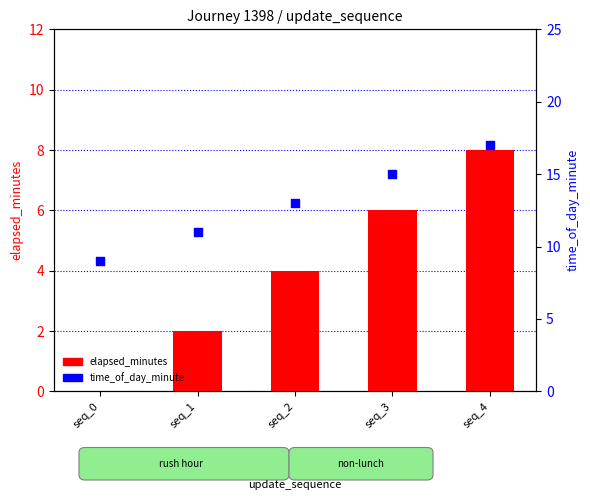

At how many categories does at least one series exceed 3?

5